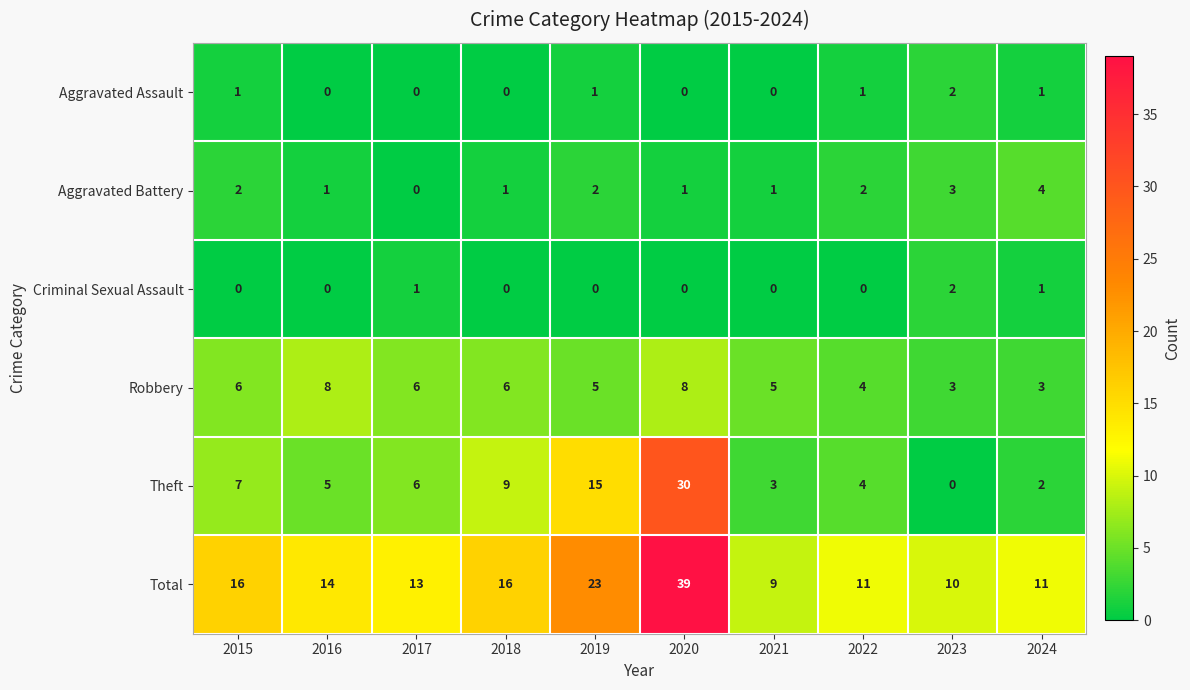

At which category is the sum across all series the highest?

2020